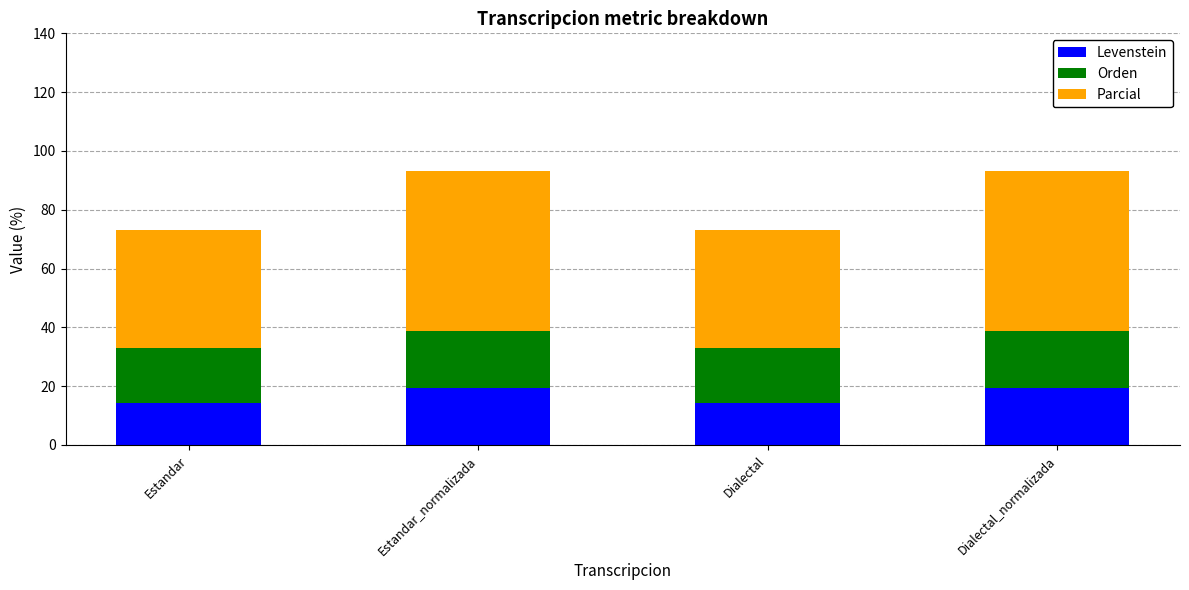

How many bars are there in total?

4